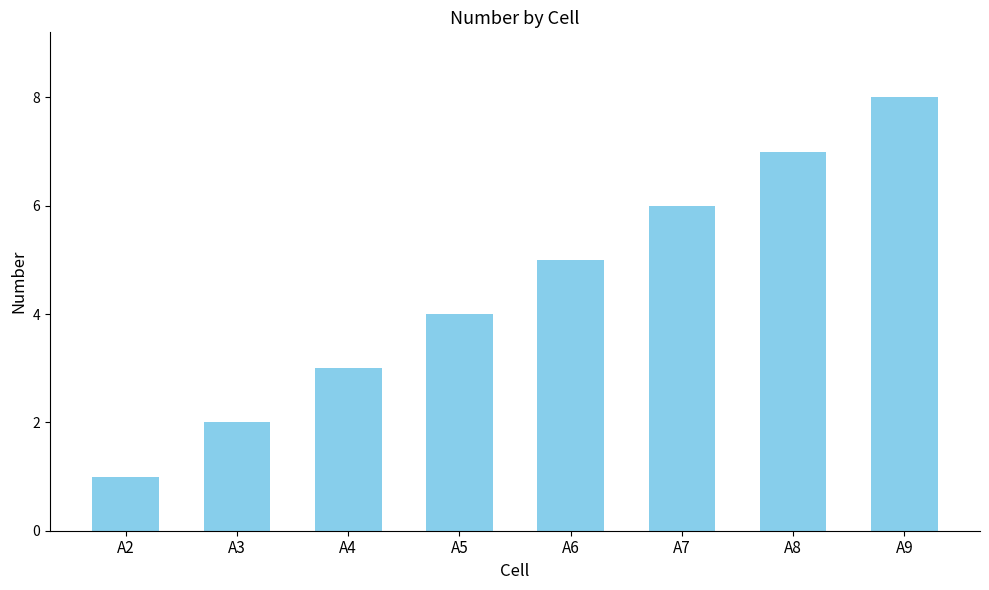

Is it true that the value at A8 is 7?

True